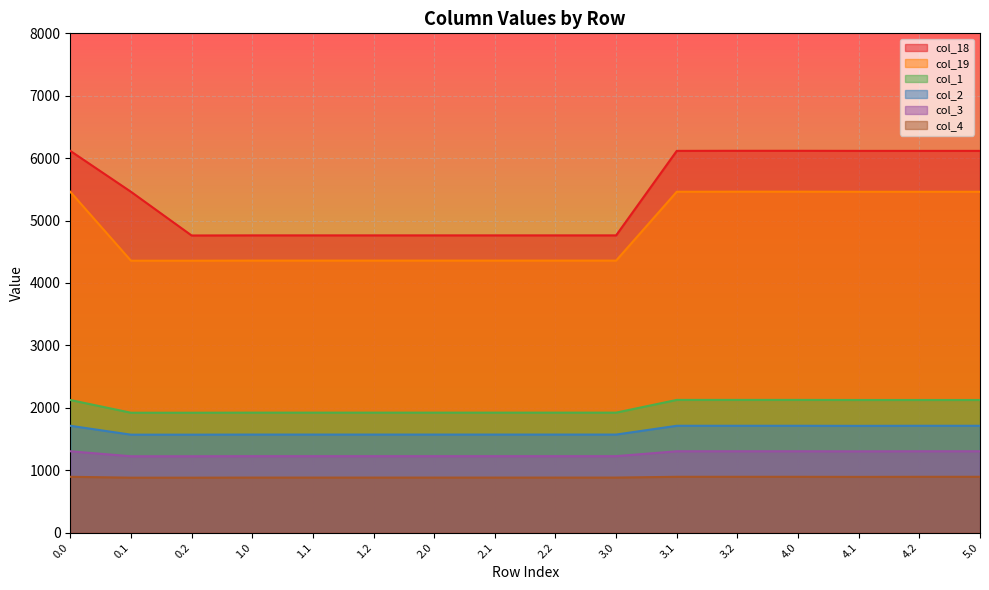

What is the difference between the maximum and second lowest values in the col_4 series?

14.1